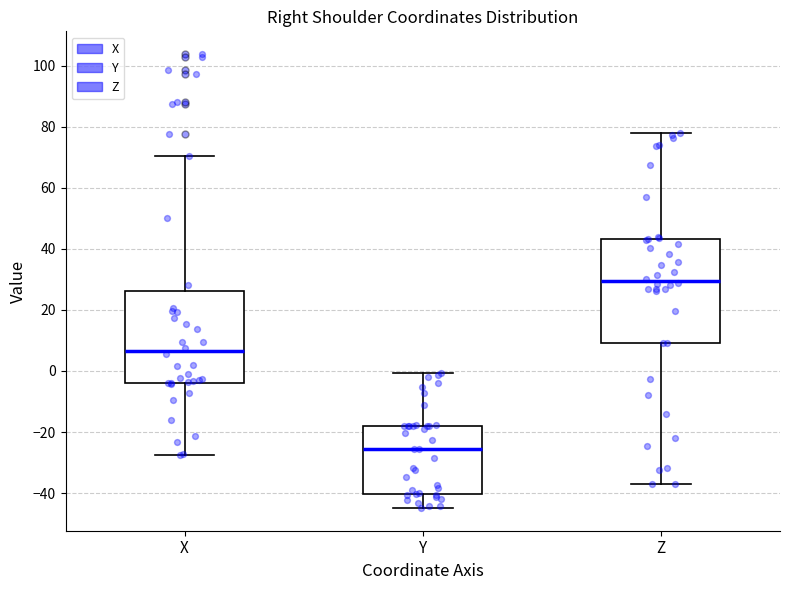

Reading left to right, read every box against the y-axis: the position of its median line, the range the box covers, and the ends of its whiskers. The values are not printed on the chart, so give them approximately, as read against the axis.

X: median 6, box -4 to 26, whiskers -28 to 70
Y: median -26, box -40 to -18, whiskers -44 to 0
Z: median 30, box 10 to 44, whiskers -36 to 78